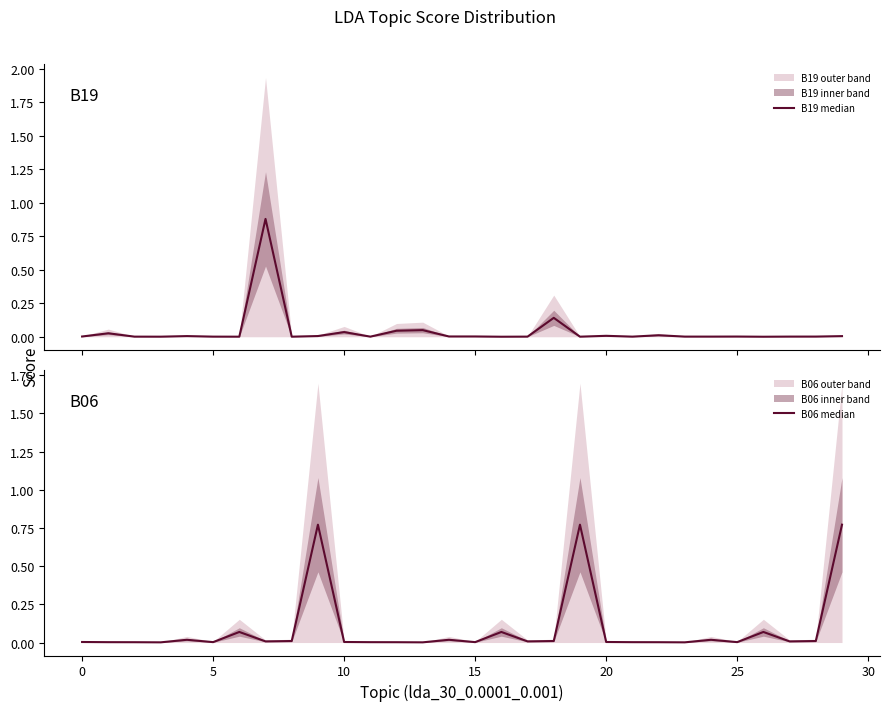

True or false: B19 median has a value of 0.1 at 10.

False